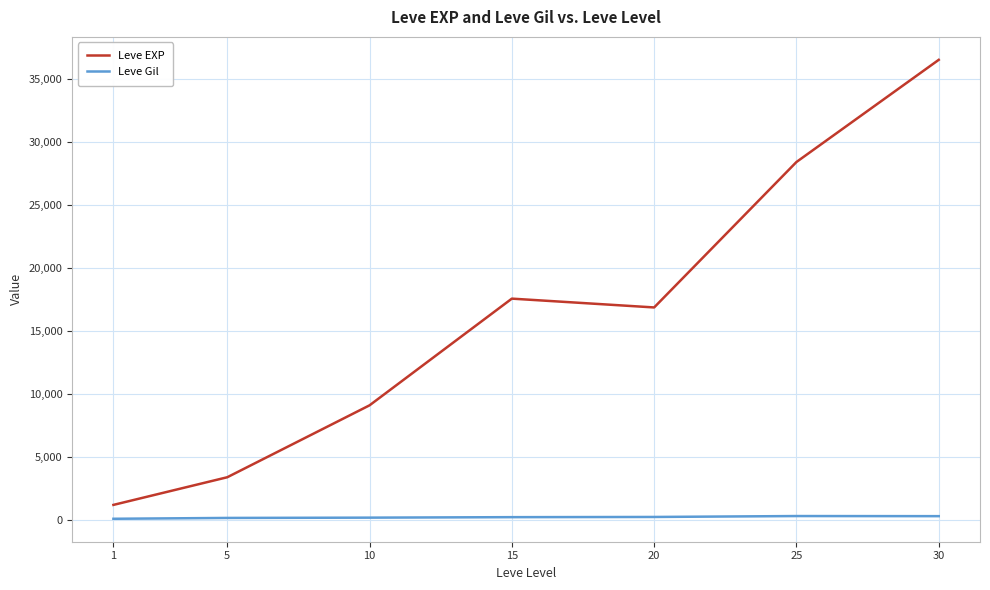

At how many categories does at least one series exceed 17851?

2